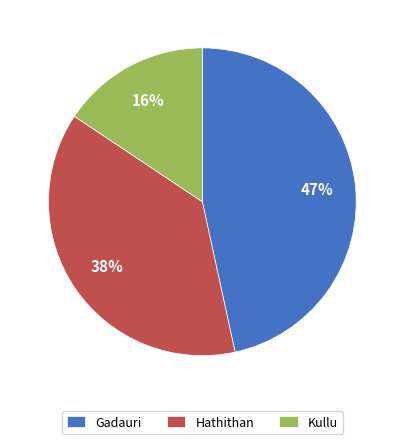

Is there any slice that represents more than half of the pie?

No